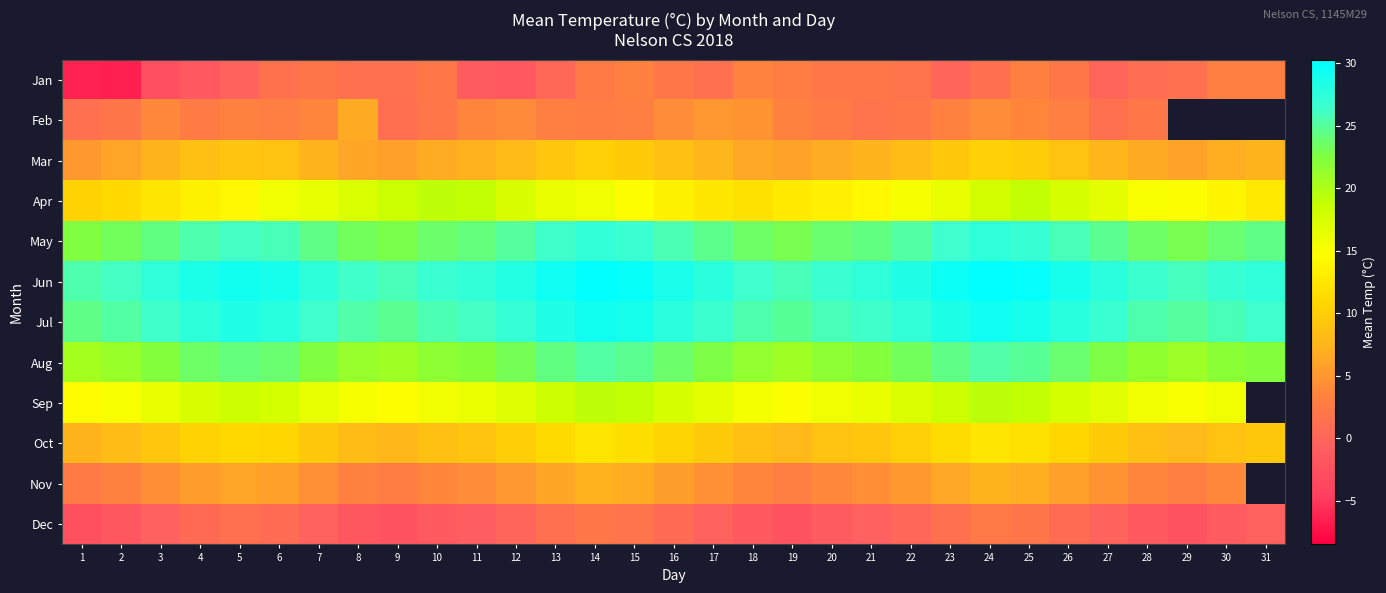

At which label does Mar reach its peak?

24